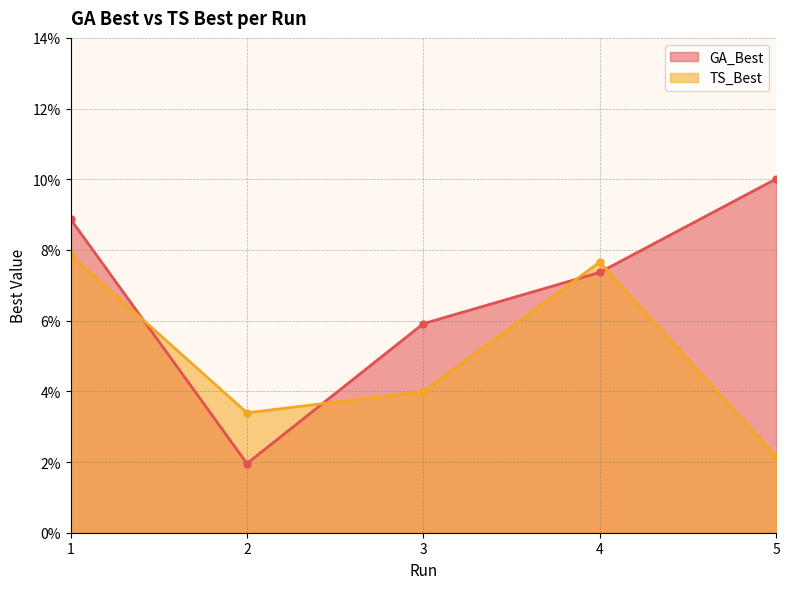

Reading left to right, transcribe all the data shown in this chart.

GA_Best: 1=0.1	2=0.0	3=0.1	4=0.1	5=0.1
TS_Best: 1=0.1	2=0.0	3=0.0	4=0.1	5=0.0